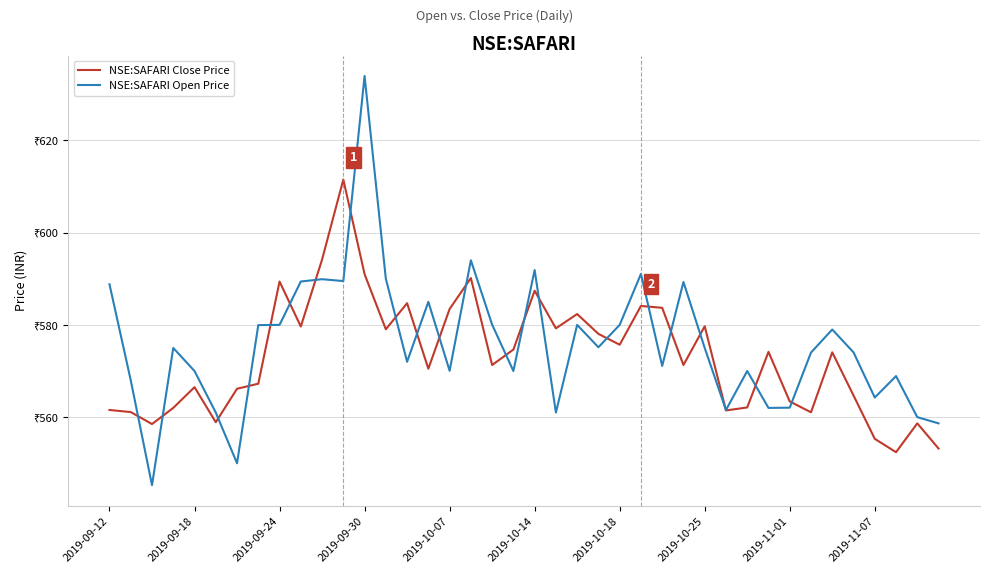

At which category is the sum across all series the highest?

2019-09-30